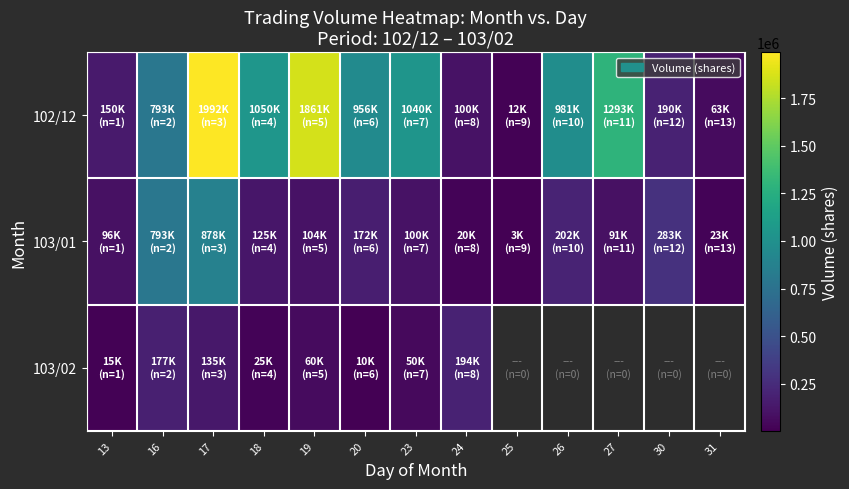

What is the average value of the 103/01 series?

222307.7